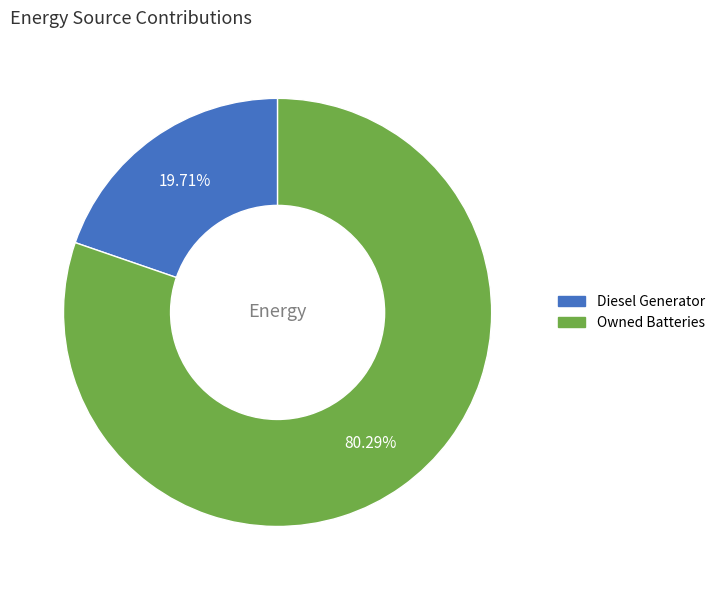

Does any single category account for the majority?

Yes